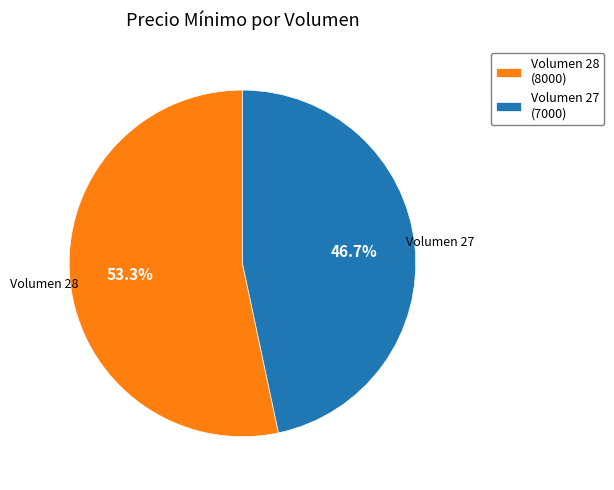

Which slice is the smallest?

Volumen 27